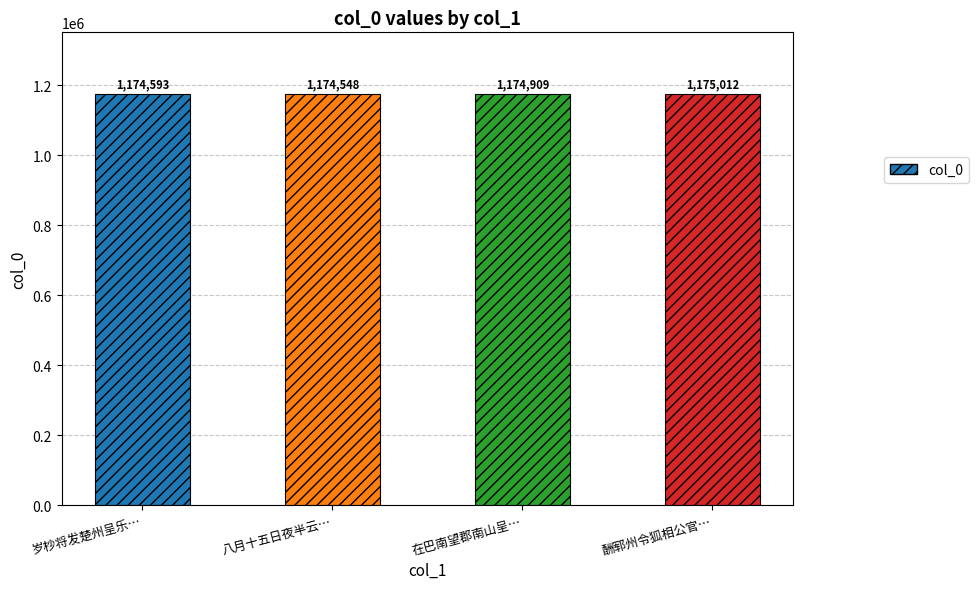

What position from the left is 岁杪将发楚州呈乐…?

1